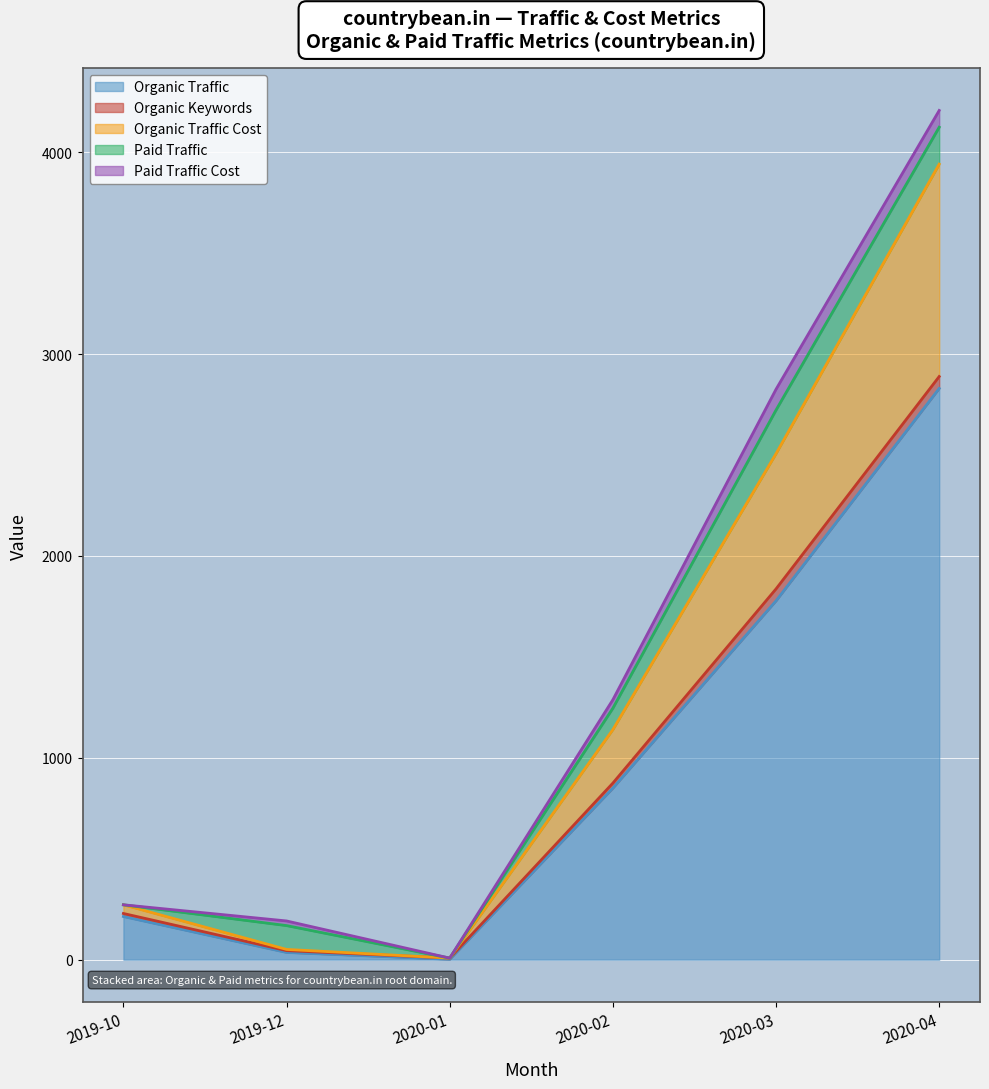

The Paid Traffic Cost series shows 42 at 2020-02. True or false?

True